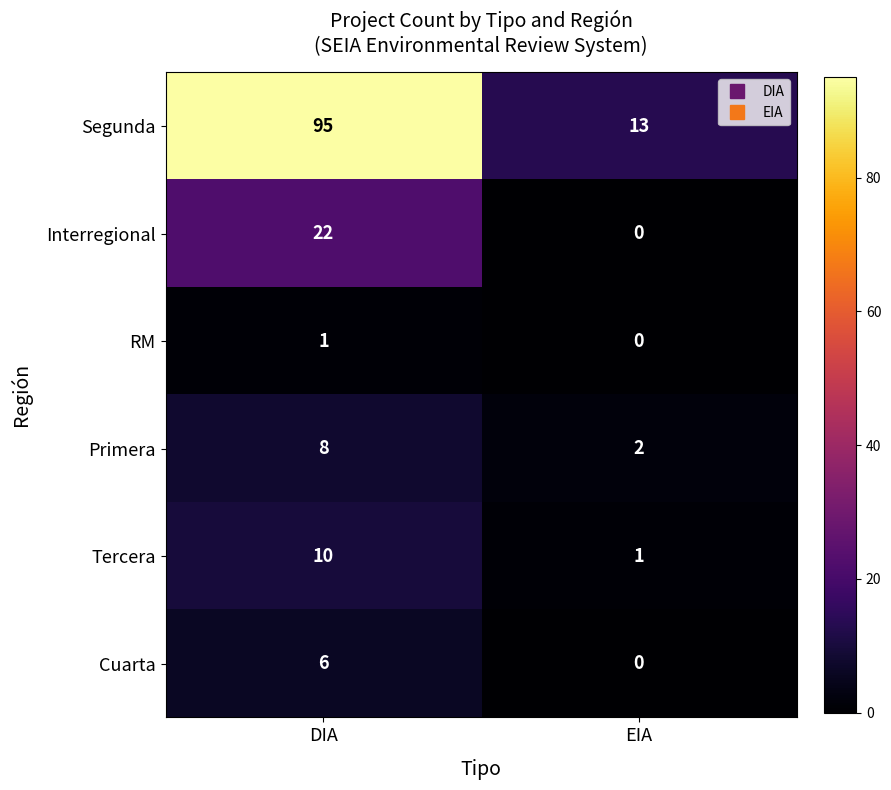

What is the greatest value displayed?

95